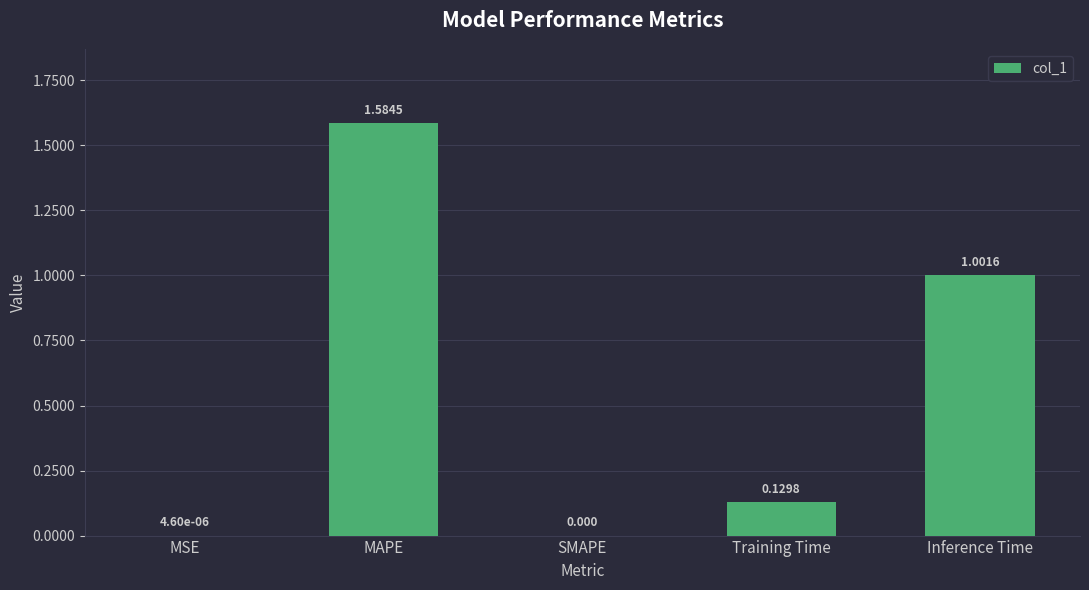

Between Training Time and SMAPE, which is larger?

Training Time